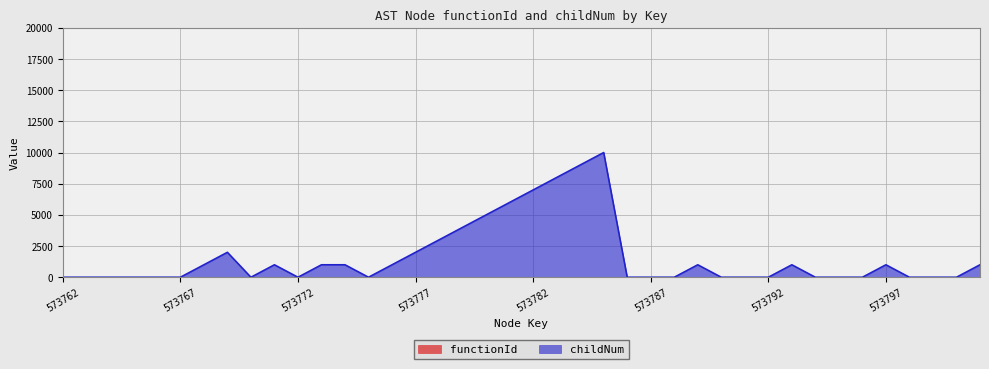

Where is the data nearest to the value 5000?

573780